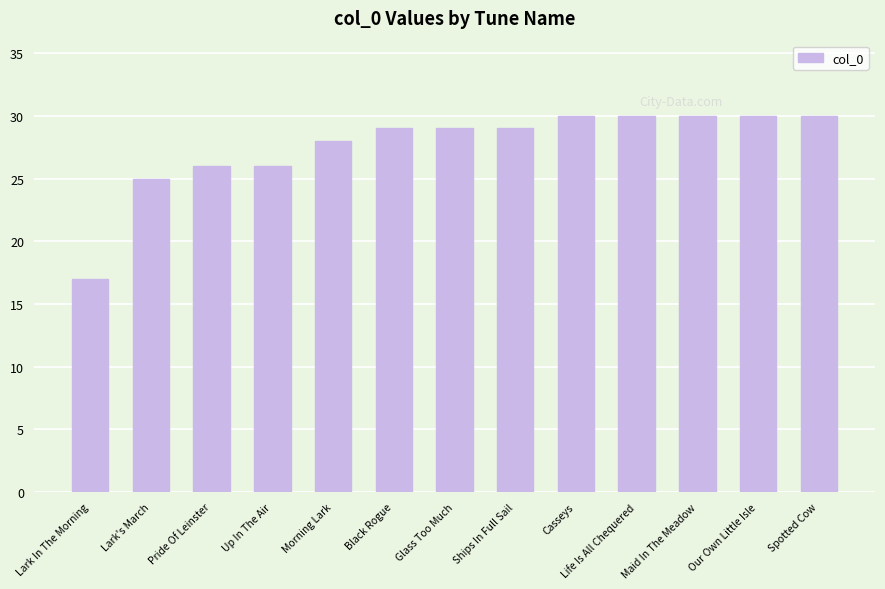

Approximately how many times larger is the value at Lark In The Morning compared to Lark's March?

0.7